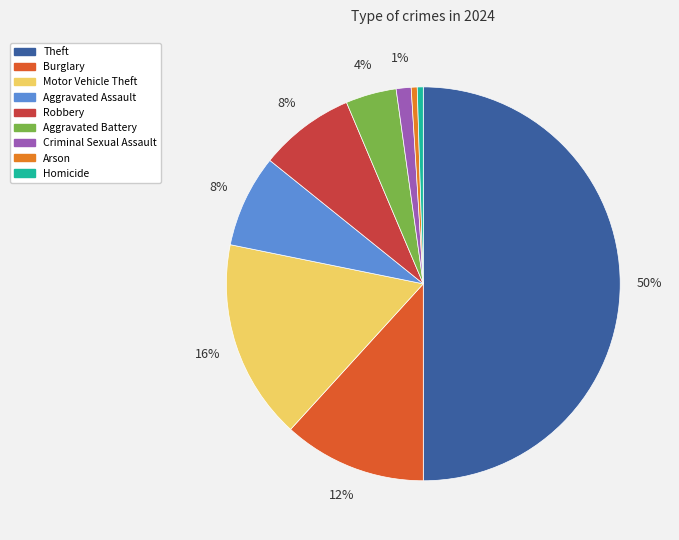

How many slices are in this pie chart?

9